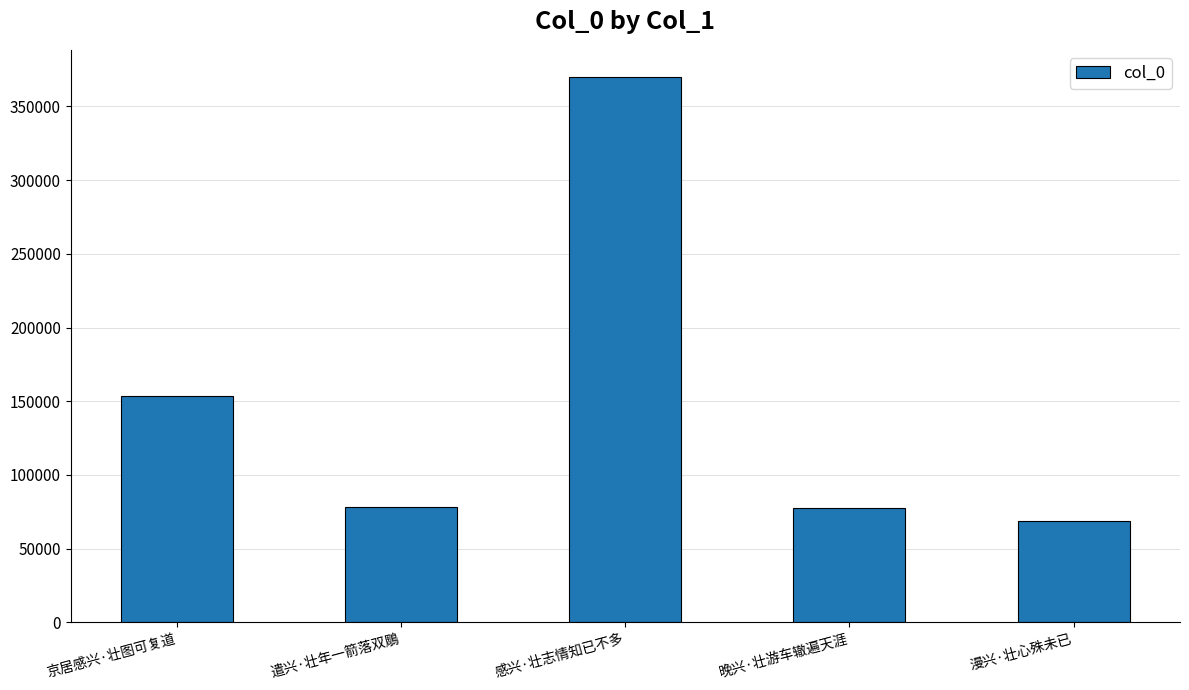

What is the difference between the second highest and minimum values?

84933